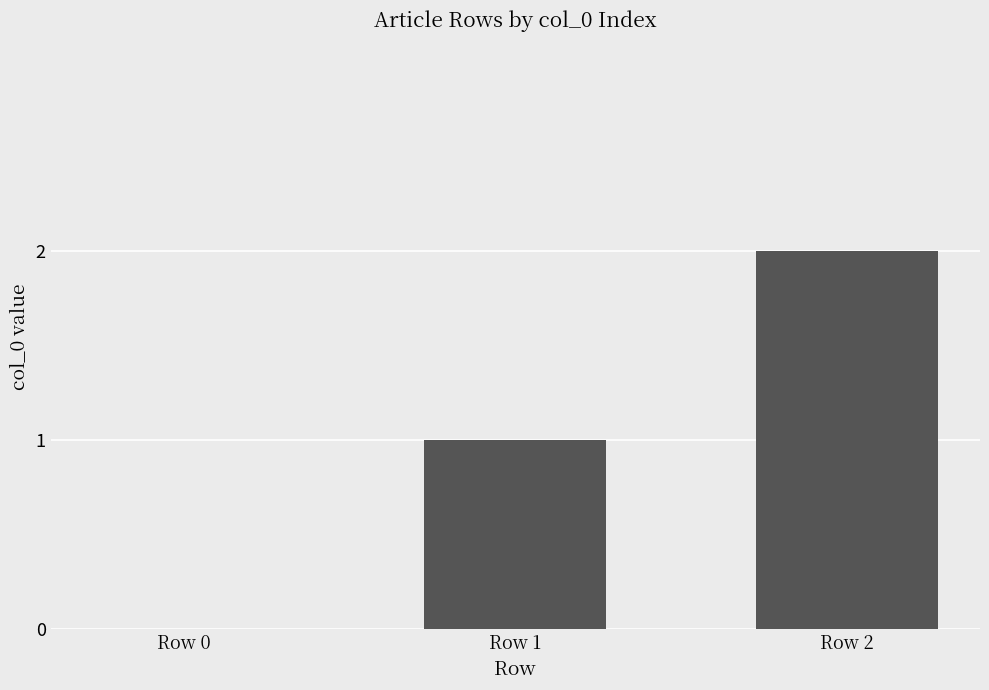

What is the change in value from Row 0 to Row 1?

+1